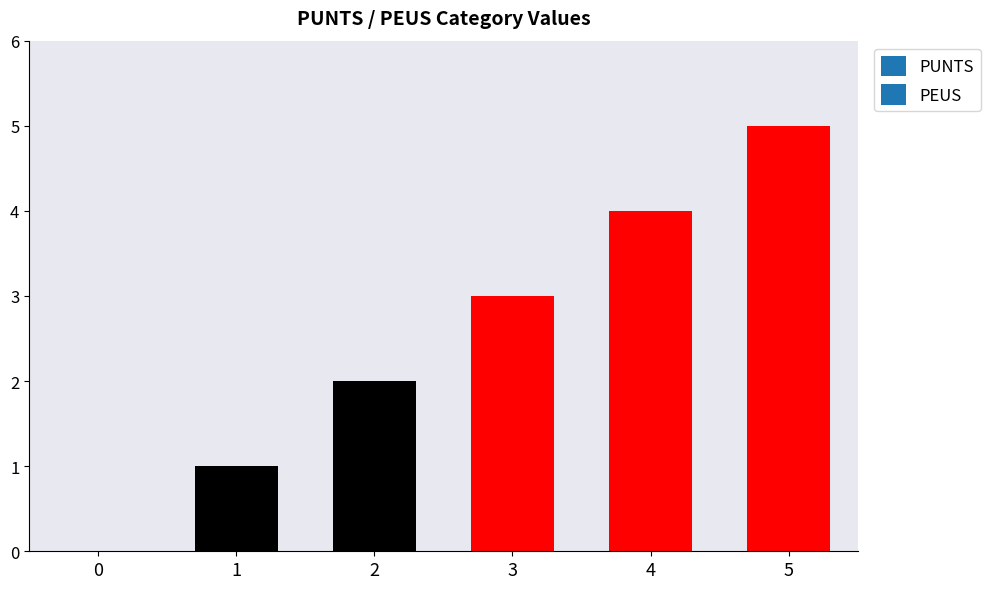

What is the change in value from 1 to 2?

+1